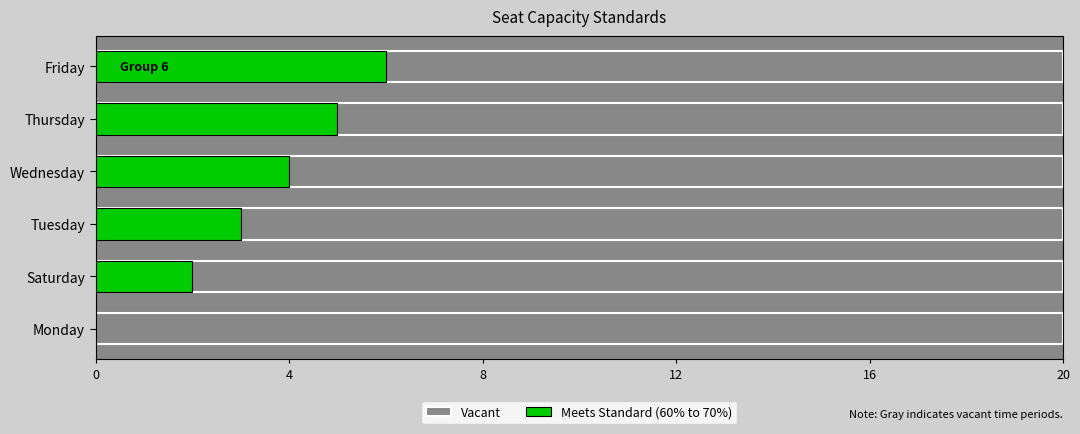

What is the value of the Meets Standard (60% to 70%) bar at the 3rd from the left?

3.0